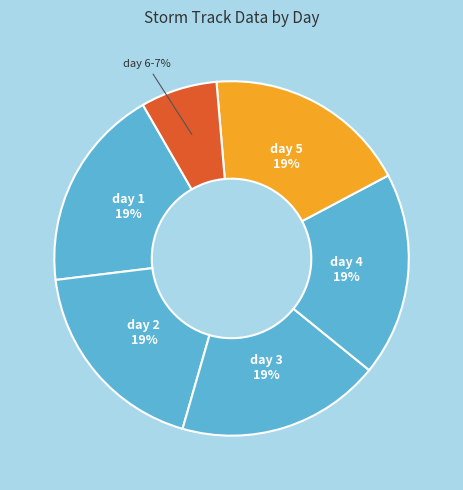

How many segments does this pie chart have?

6